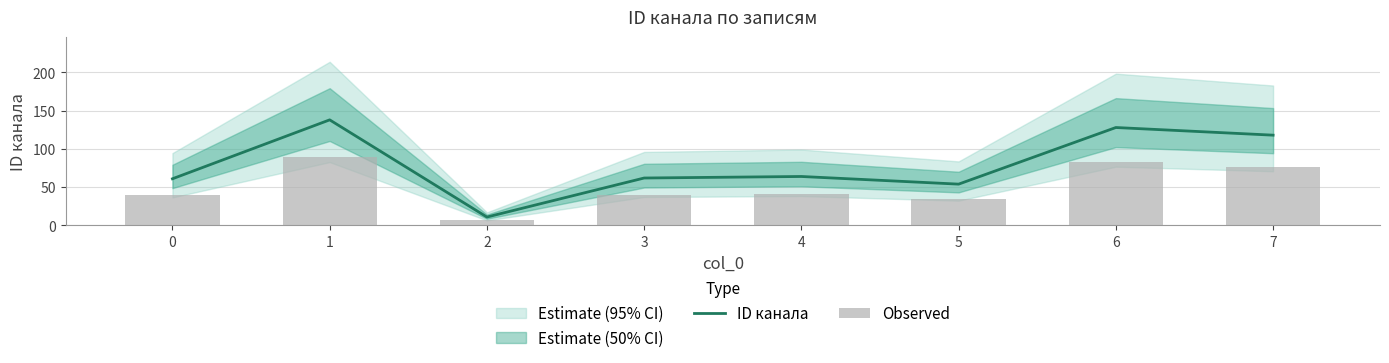

At which label is Observed closest to 48?

4